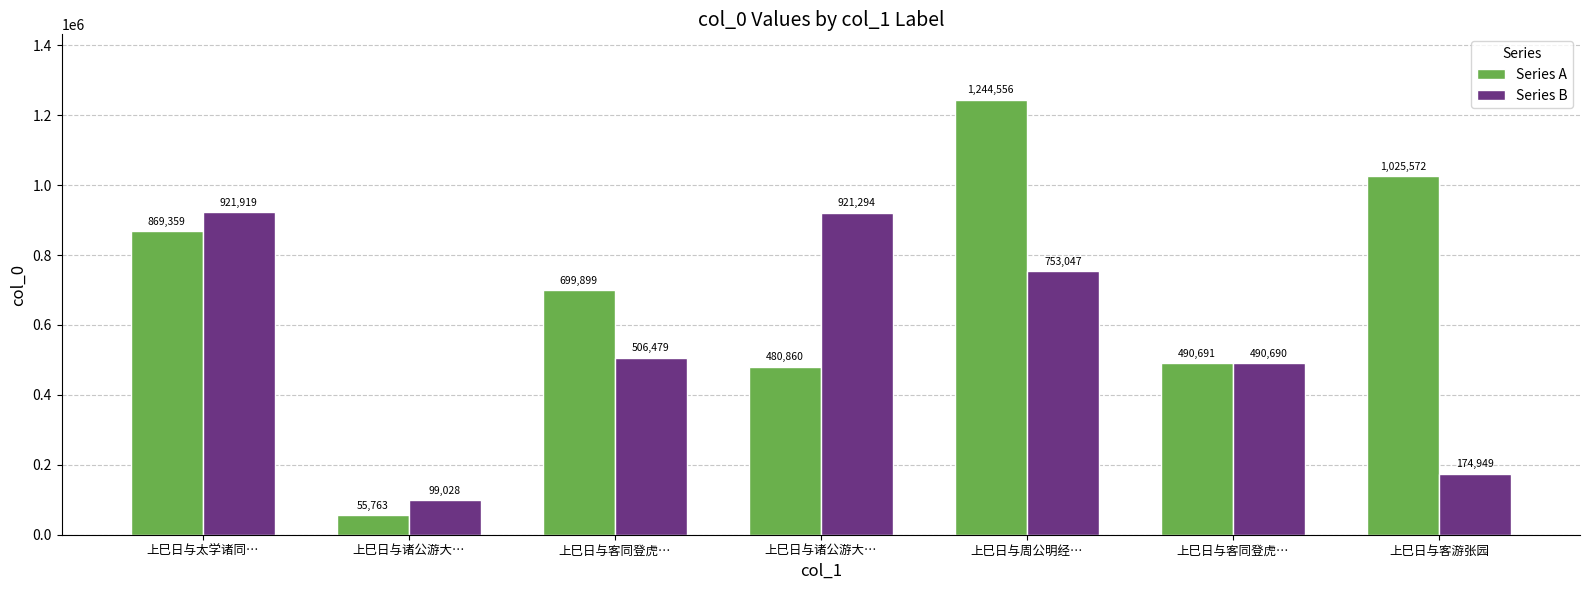

What is the maximum value for Series B?

921919